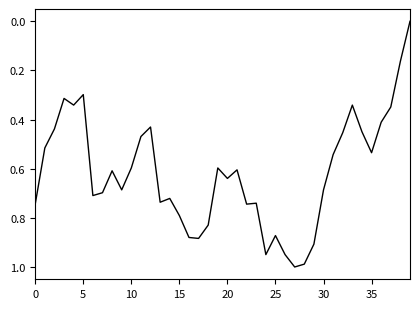

Which has a higher value, 20 or 10?

20